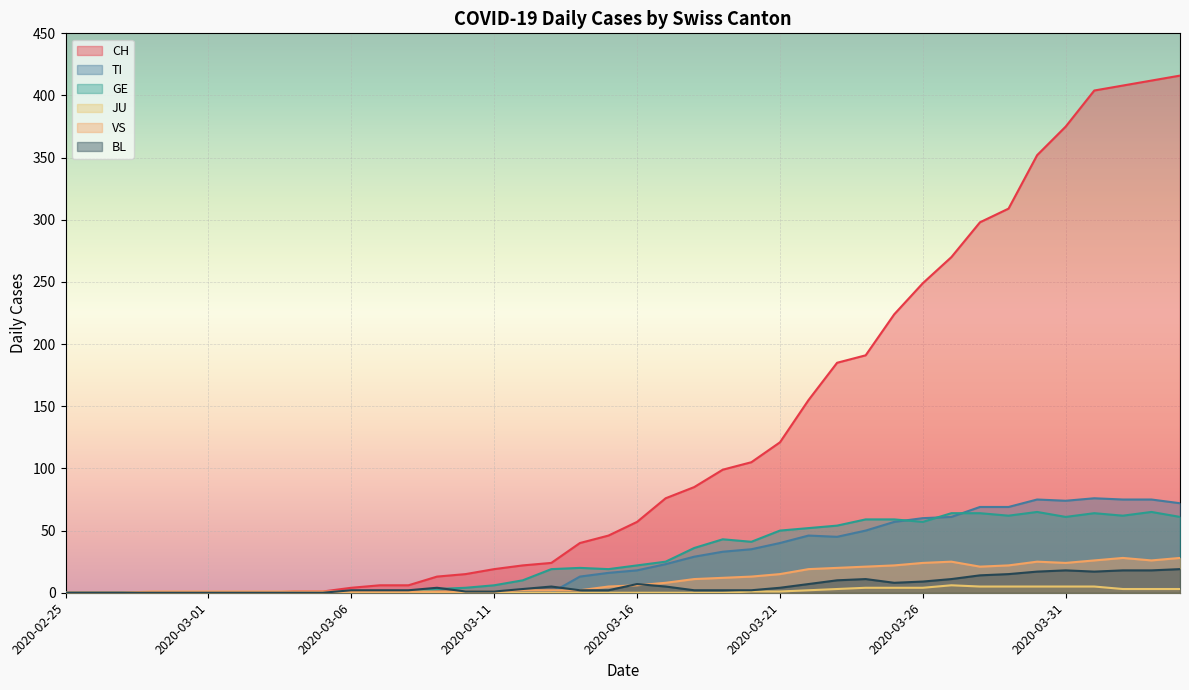

Which series has the widest spread of values?

CH